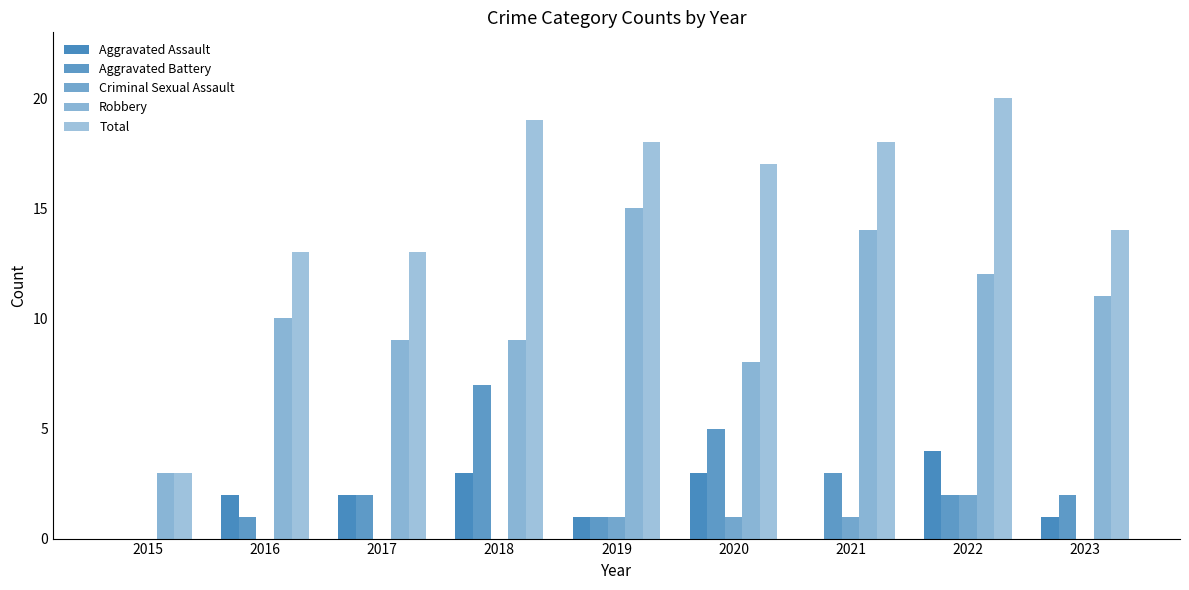

What is the difference between the Aggravated Assault values at 2016 and 2015?

2